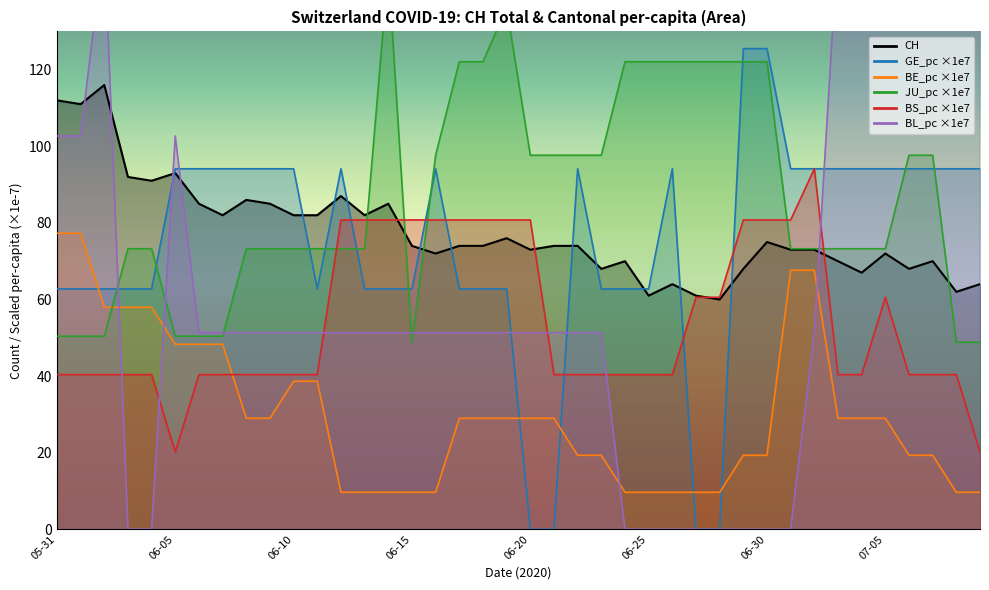

True or false: JU_pc has more than 0 interior local peaks.

True